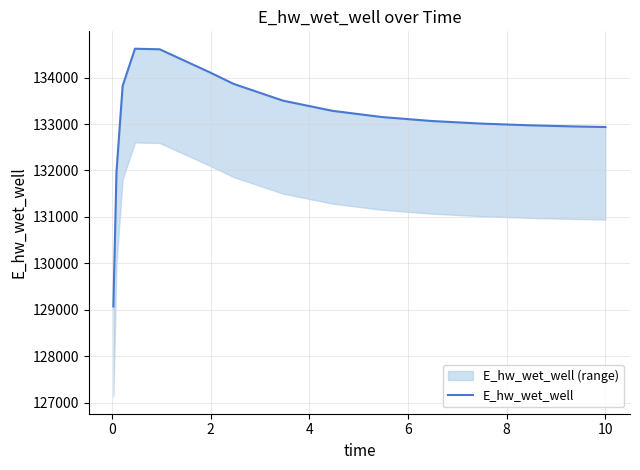

Does the chart display data point markers on the line(s)?

No